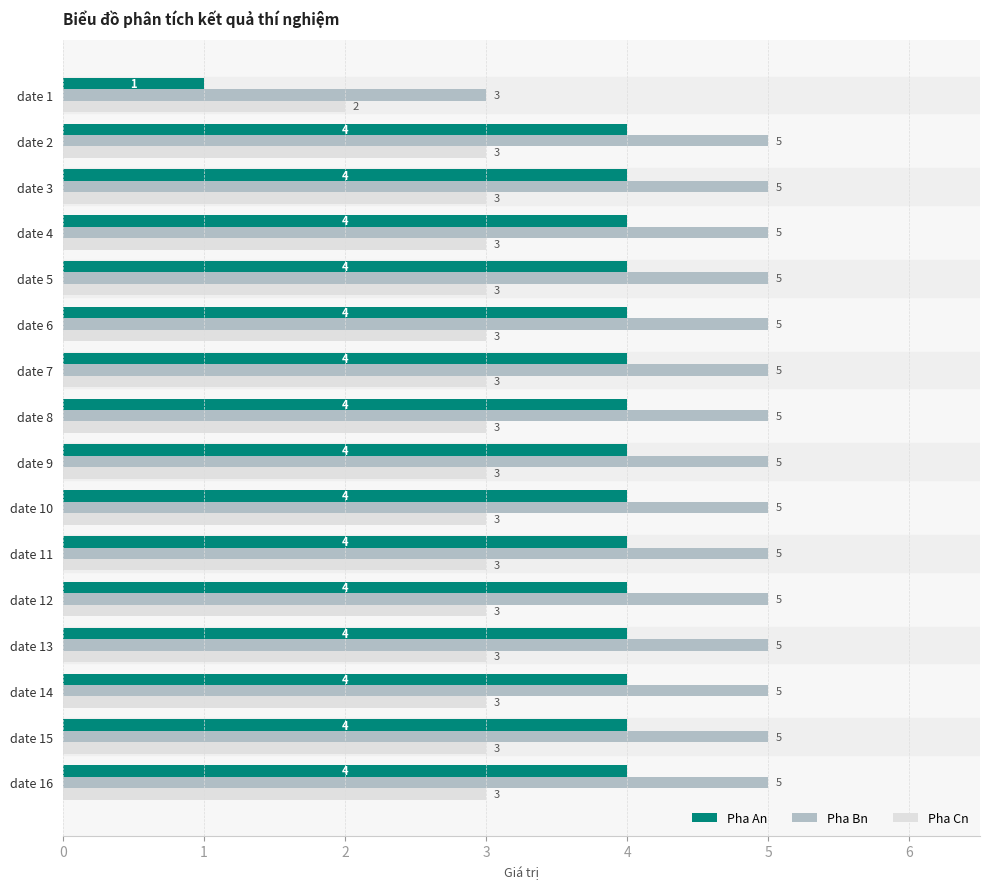

Is it true that Pha Bn equals 5 at date 9?

True